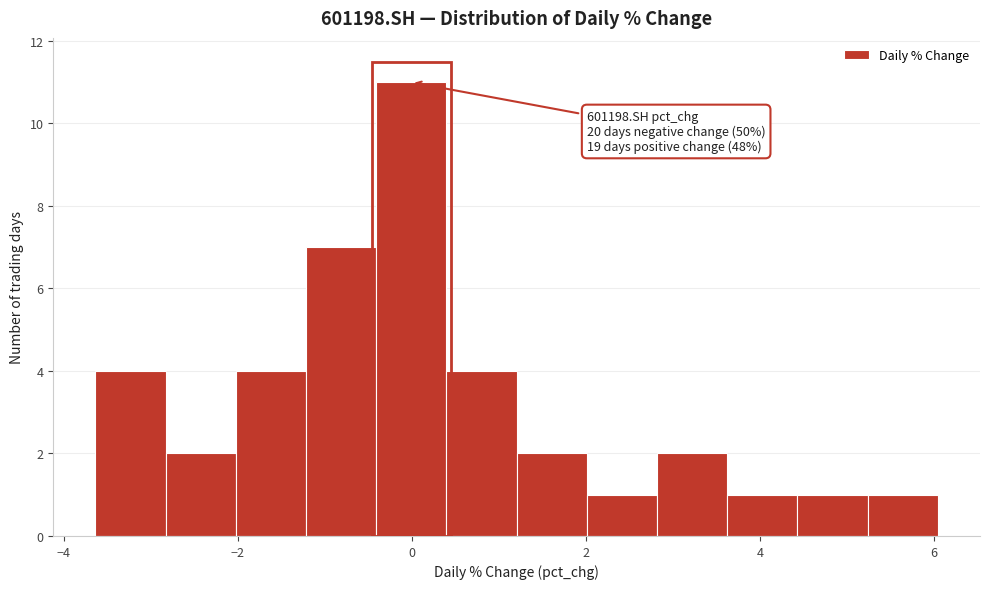

Which range on the x-axis has the tallest bar?

-0.4 to 0.4